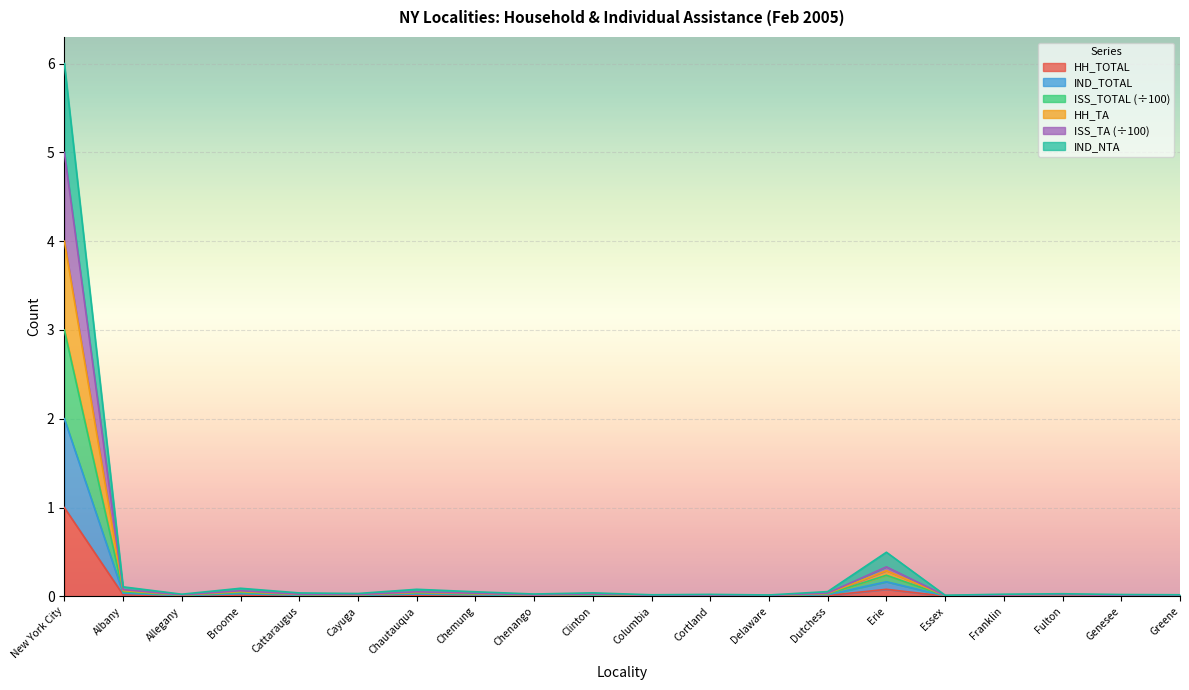

At how many categories does at least one series exceed 0?

20